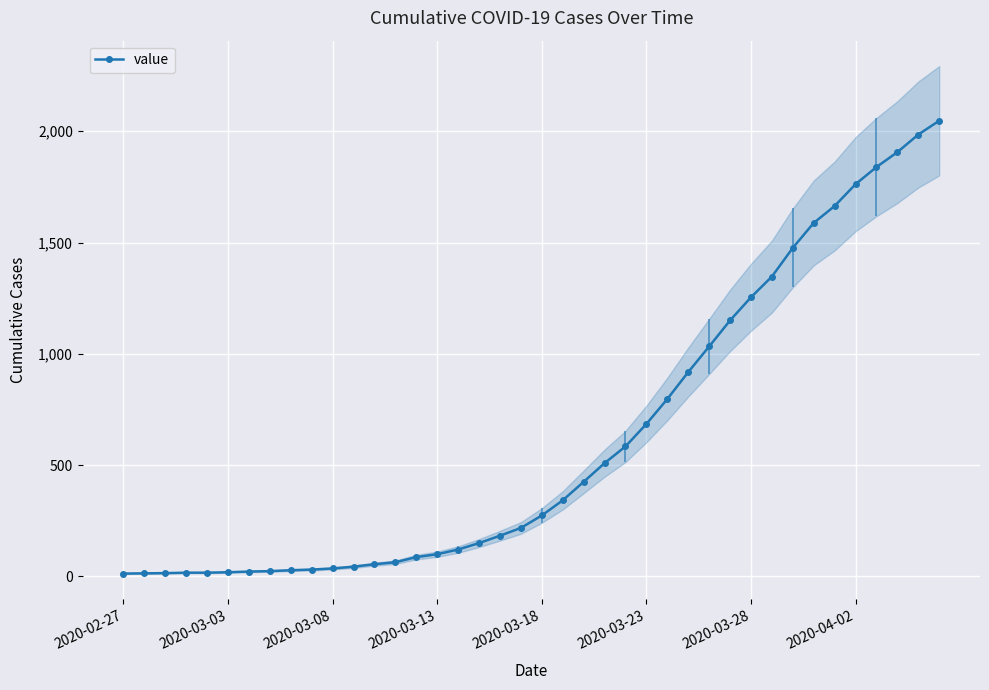

What is the maximum value for value?

2047